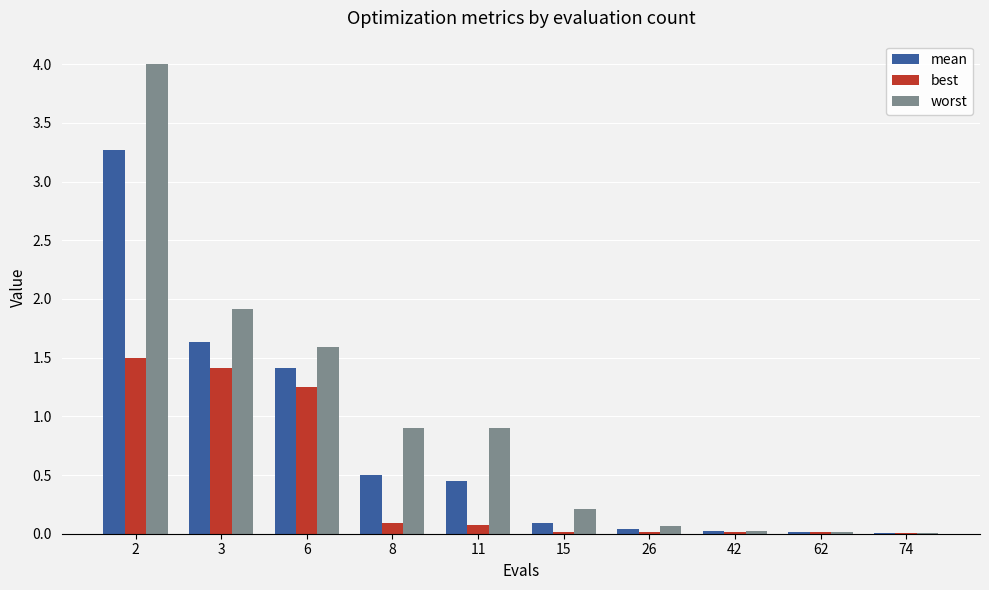

What is the average value of the mean series?

0.7